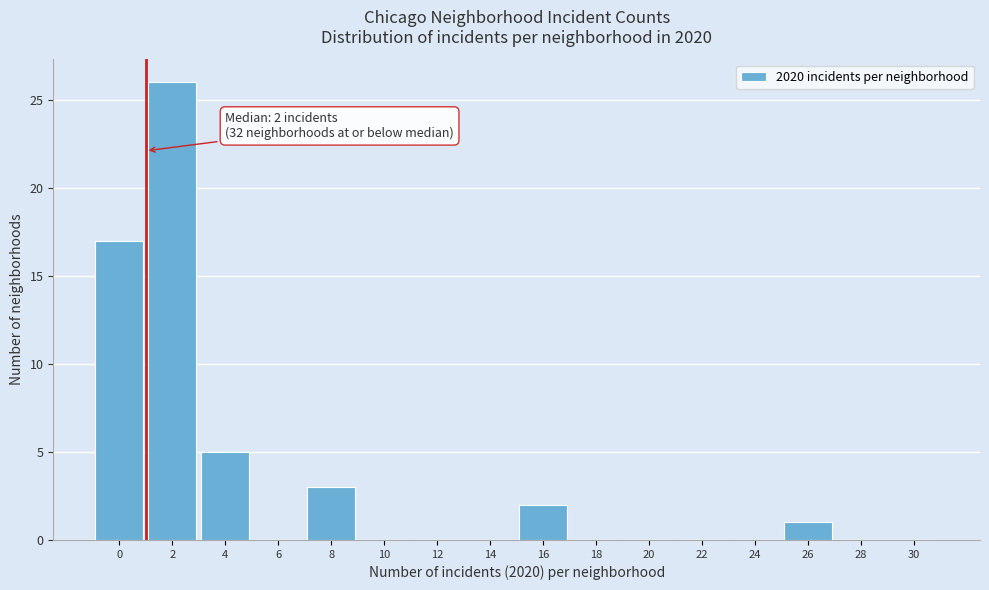

Reading right to left, transcribe all the data shown in this chart.

30=0	28=0	26=1	24=0	22=0	20=0	18=0	16=2	14=0	12=0	10=0	8=3	6=0	4=5	2=26	0=17